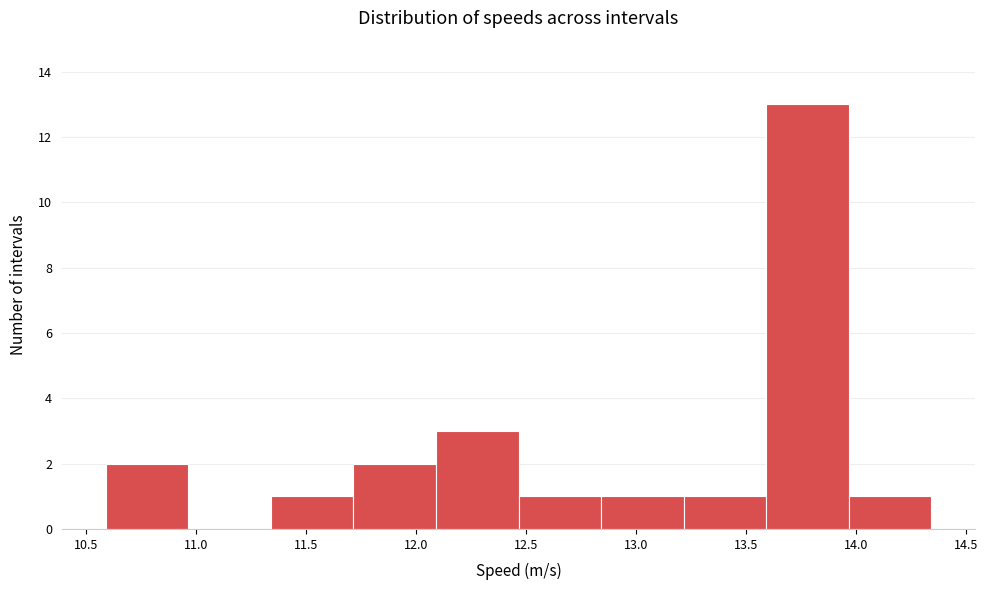

What is the height of the bar covering 12.45 to 12.85 on the x-axis? Neither the bar edges nor the heights are printed on the chart, so give them approximately, as read against the axes.

1